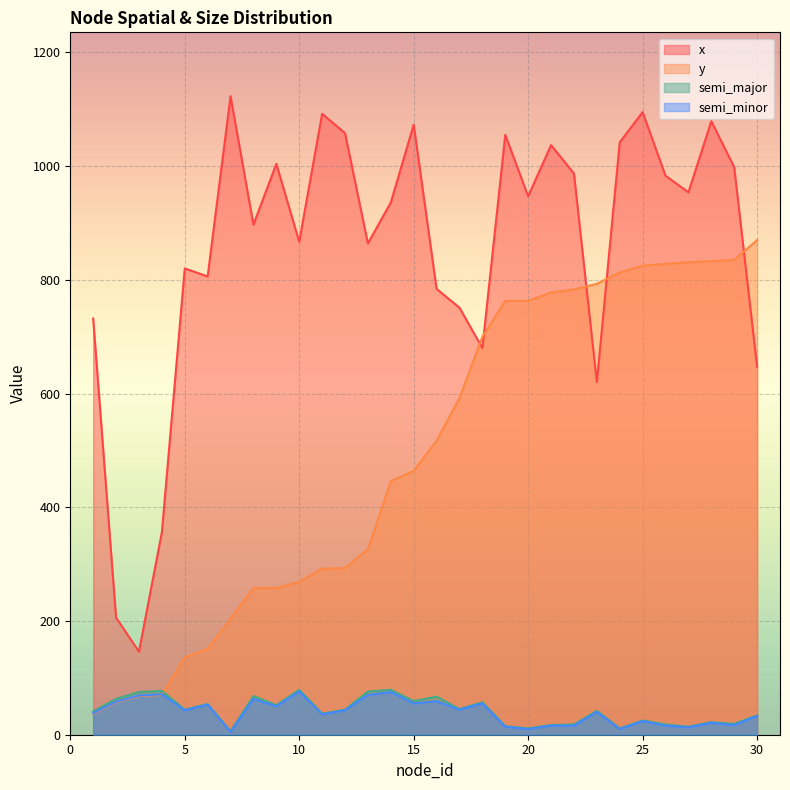

At how many categories does at least one series exceed 382?

27